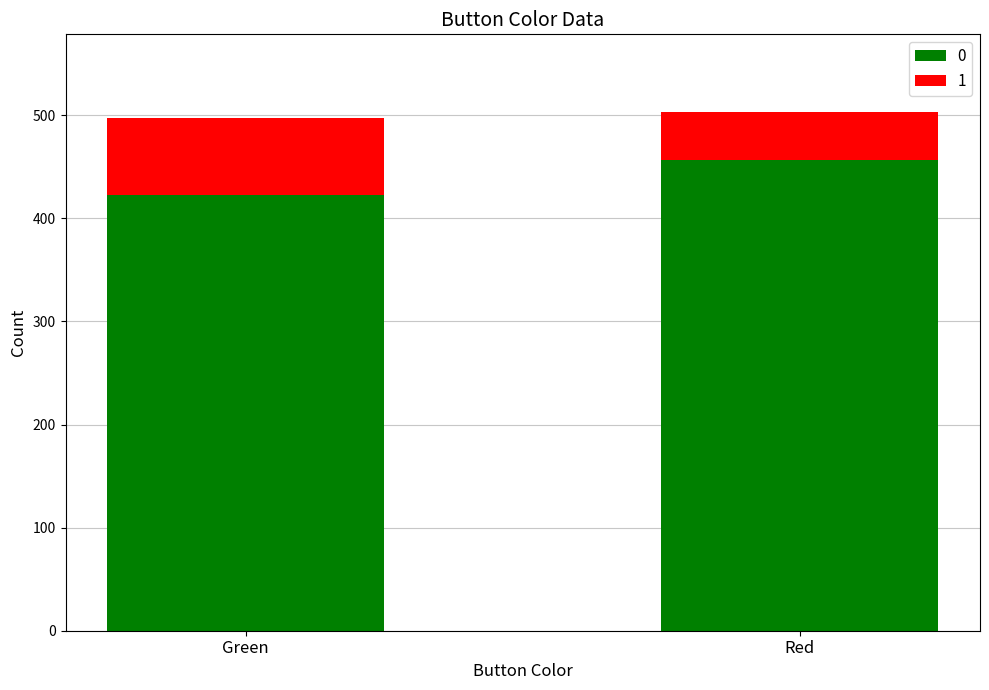

Which category has the highest value in the 0 series?

Red